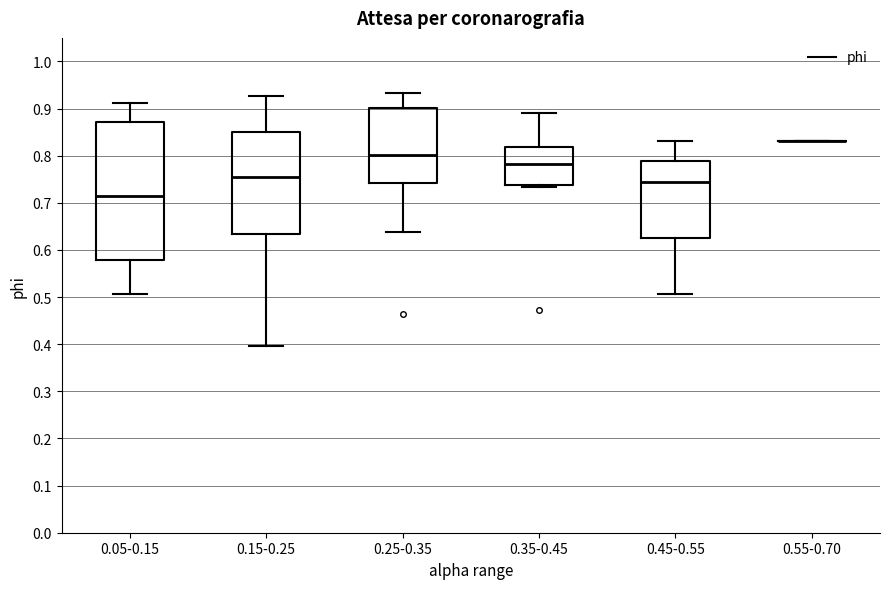

Reading left to right, transcribe this box plot: for each box, give where its median line is, the range the box spans, and where its two whiskers end, as read against the y-axis. The values are not printed on the chart, so give them approximately, as read against the axis.

0.05-0.15: median 0.71, box 0.58 to 0.87, whiskers 0.51 to 0.91
0.15-0.25: median 0.75, box 0.63 to 0.85, whiskers 0.40 to 0.93
0.25-0.35: median 0.80, box 0.74 to 0.90, whiskers 0.64 to 0.93
0.35-0.45: median 0.78, box 0.74 to 0.82, whiskers 0.73 to 0.89
0.45-0.55: median 0.74, box 0.63 to 0.79, whiskers 0.51 to 0.83
0.55-0.70: box collapsed to a line at 0.83, whiskers 0.83 to 0.83